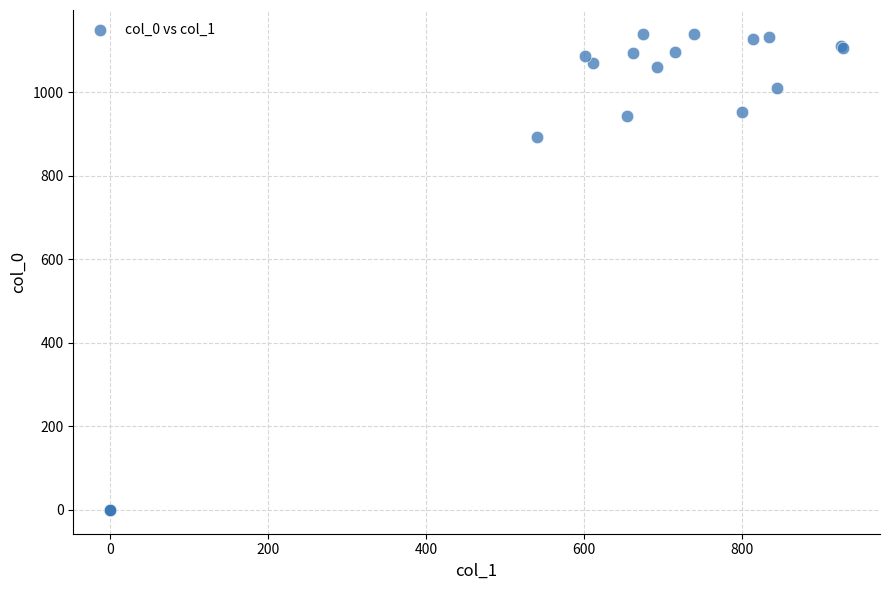

What Y value in the scatter plot is closest to 570?

893.3